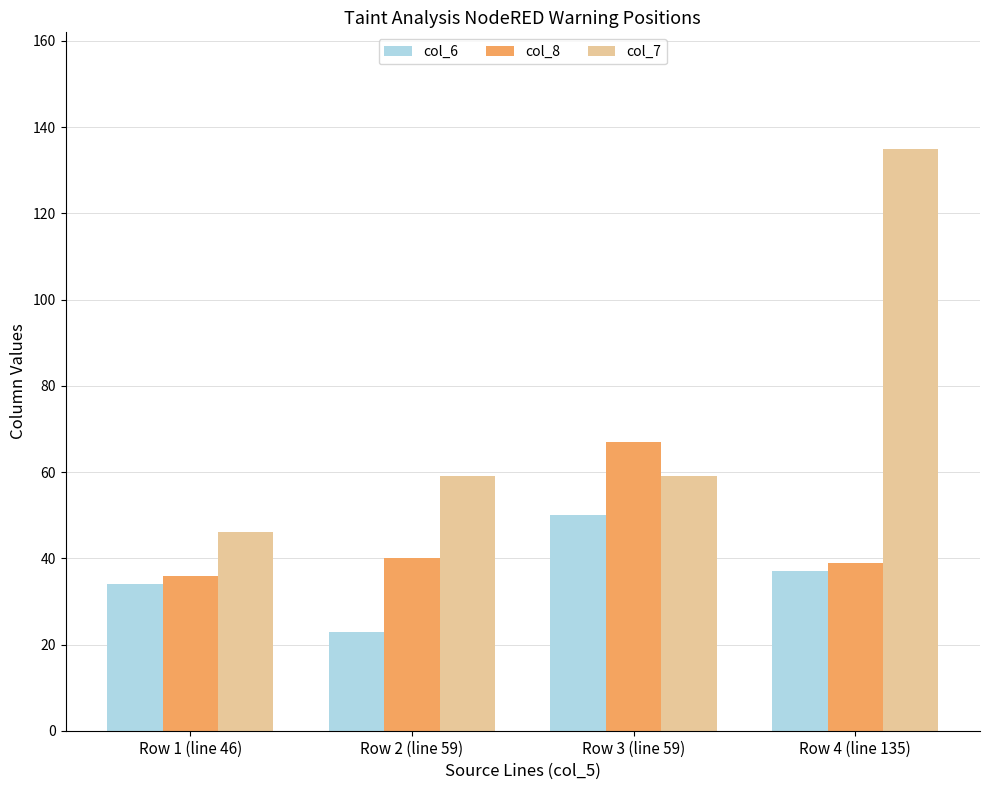

Is it true that col_8 equals 29 at Row 3 (line 59)?

False